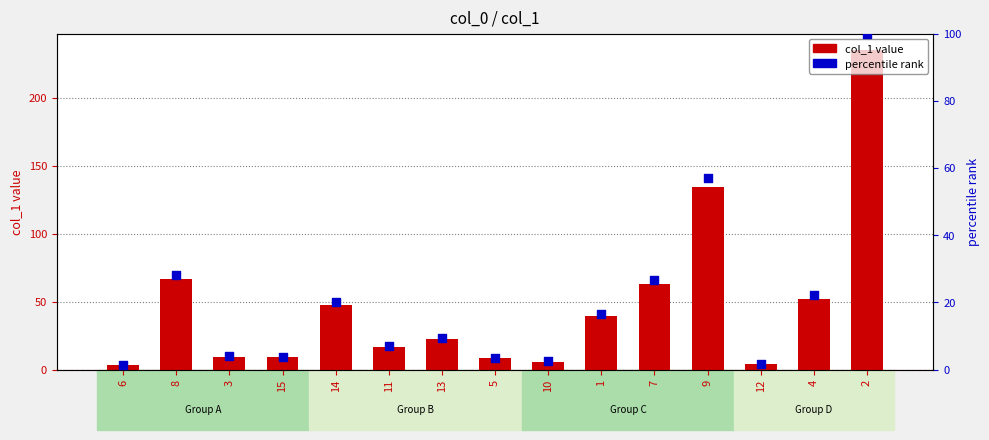

Which series has the largest total across all categories?

col_1